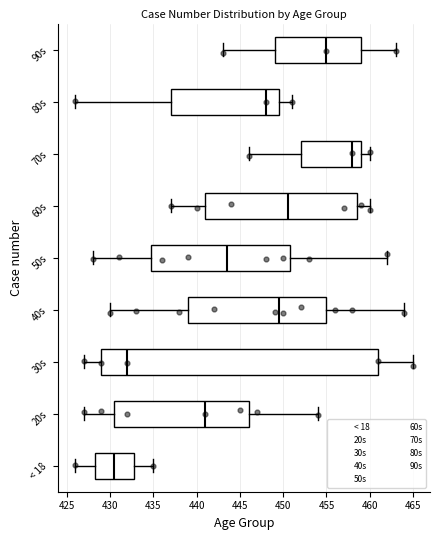

Which box's median line is the furthest to the right?

70s